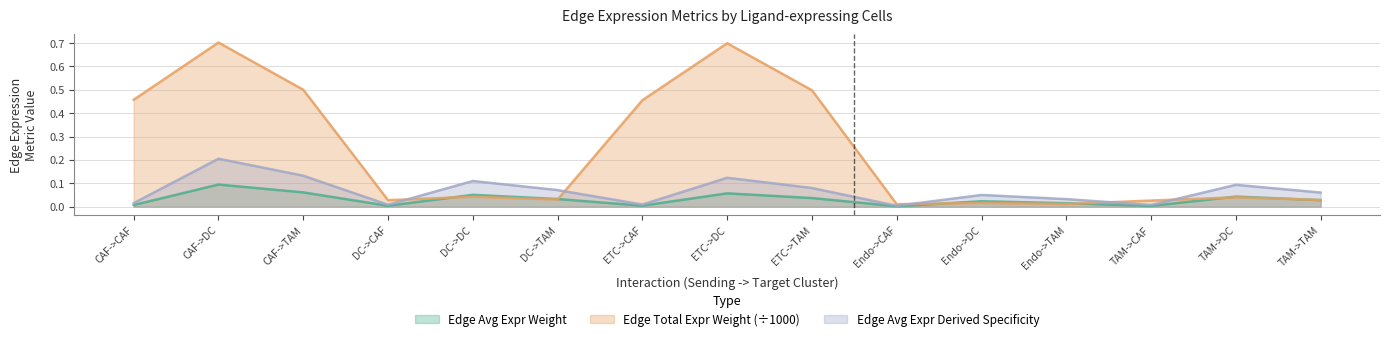

How many times do Edge total expression weight and Edge average expression weight cross each other?

6